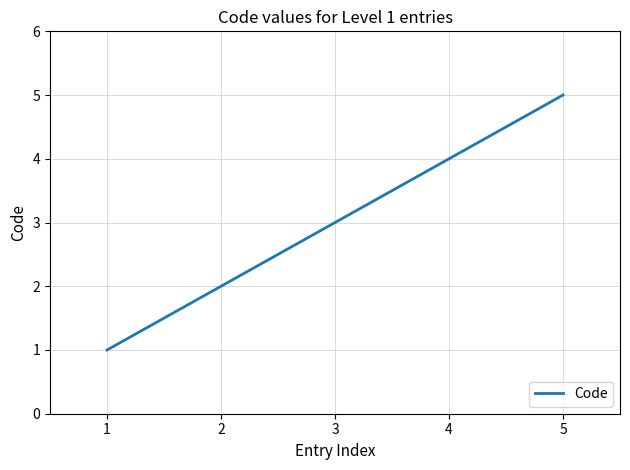

Reading left to right, extract all data points from this chart.

1=1	2=2	3=3	4=4	5=5